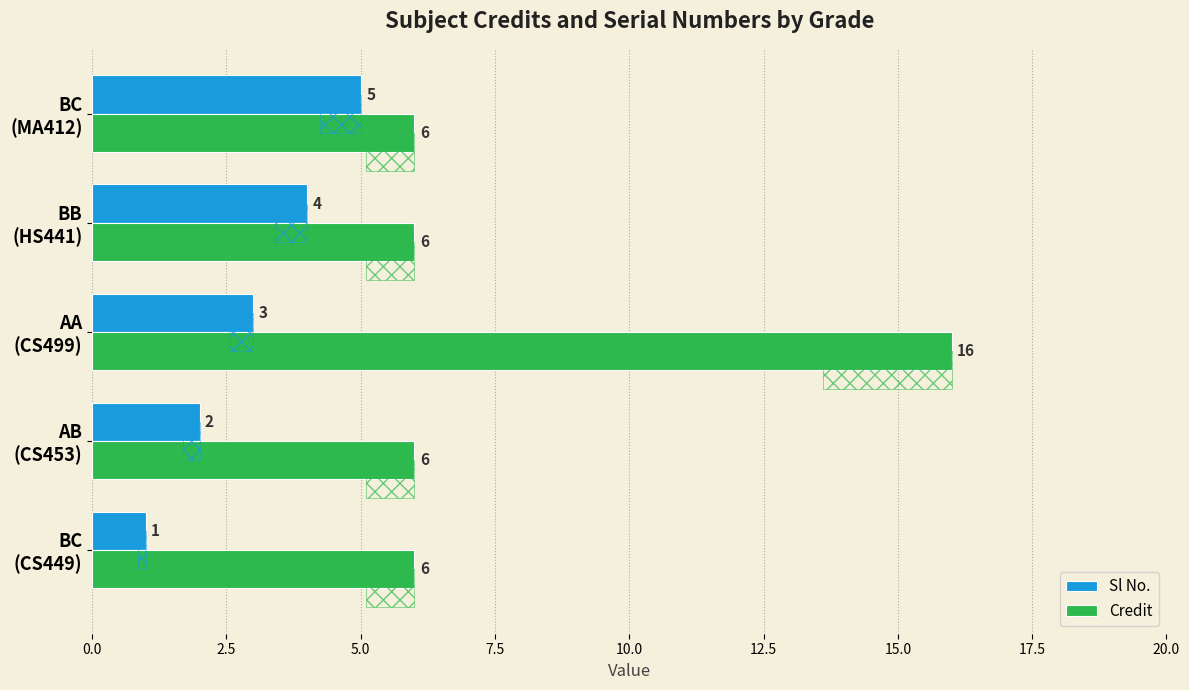

Does the chart contain stacked bars?

No